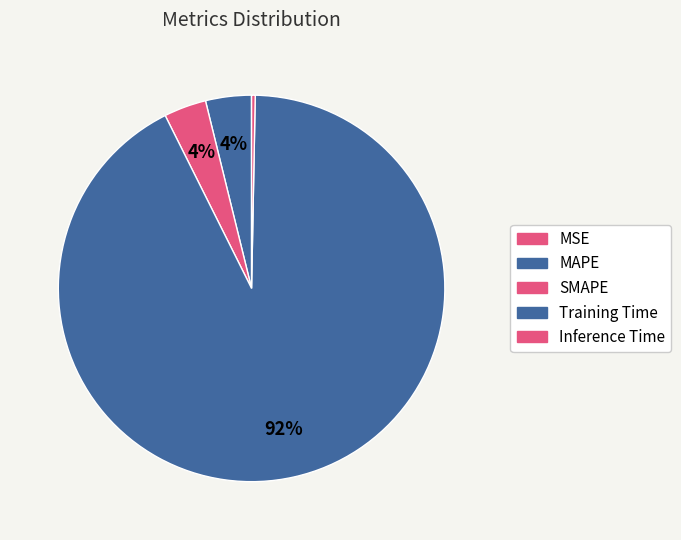

What is the largest slice in the pie chart?

Training Time